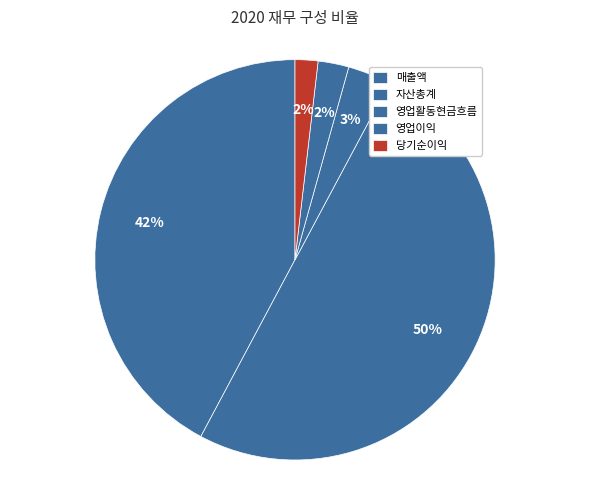

How many slices are in this pie chart?

5